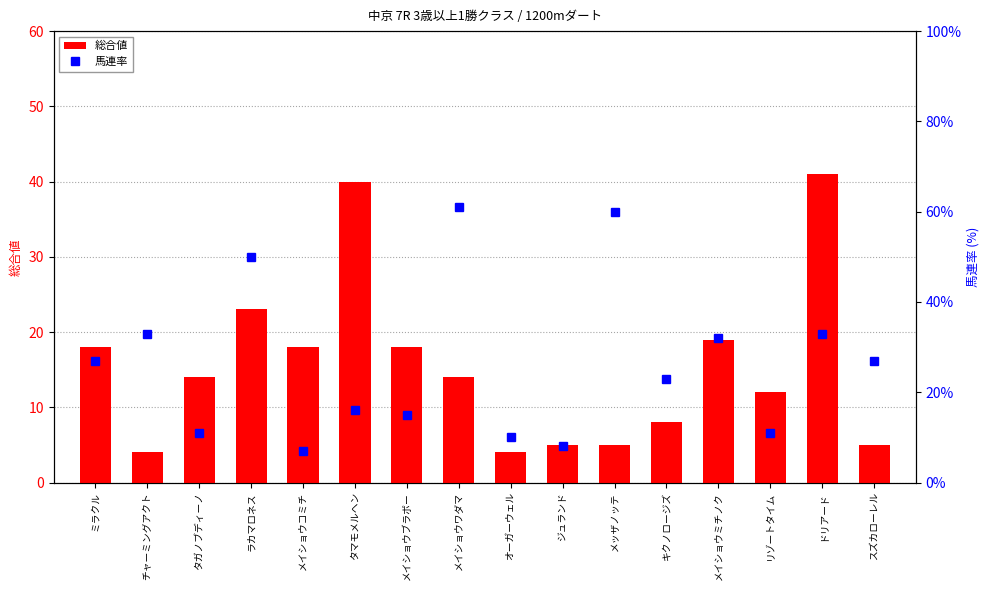

Which series has the largest range (max minus min)?

馬連率